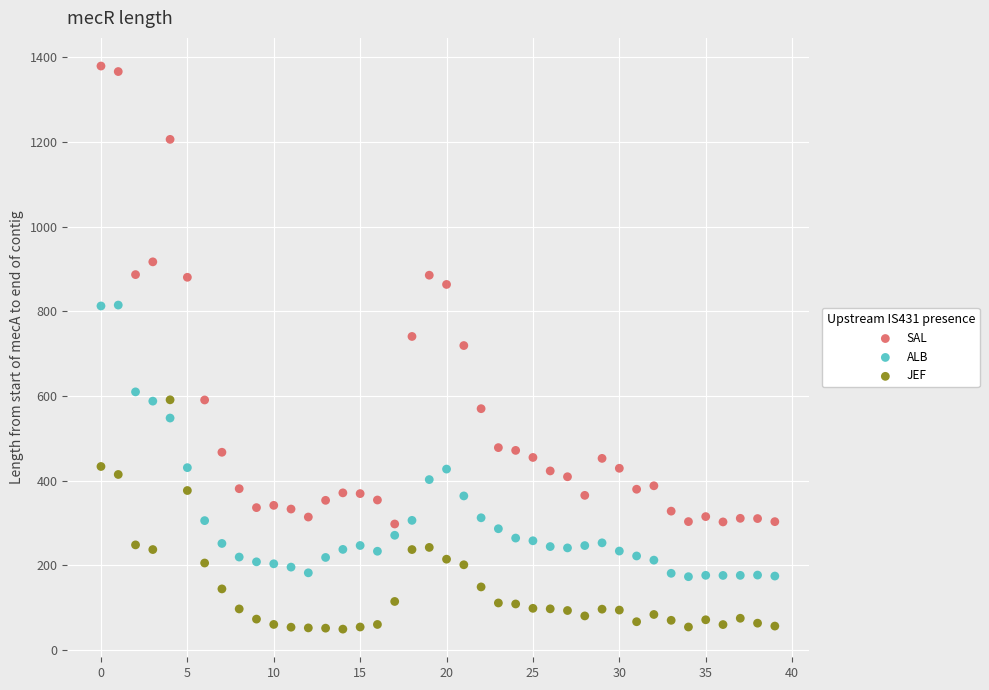

Across all data points, what is the range of Y values (max minus min)?

1330.5